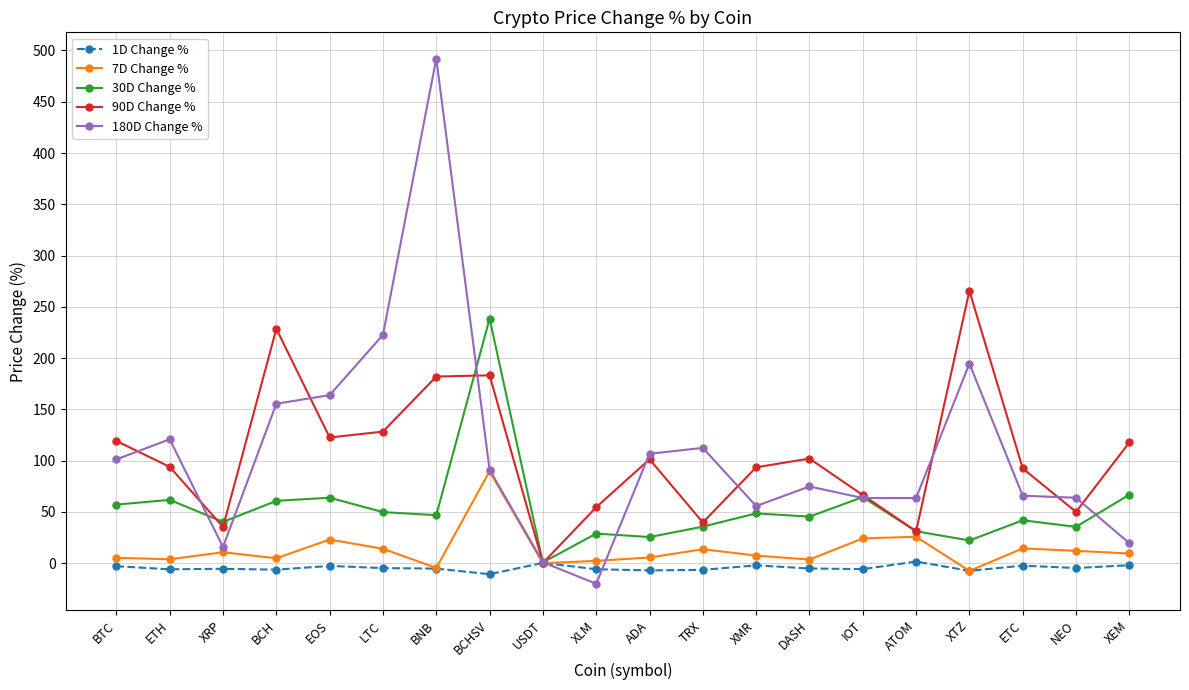

What is the difference between the 30D Change % values at EOS and ATOM?

32.7